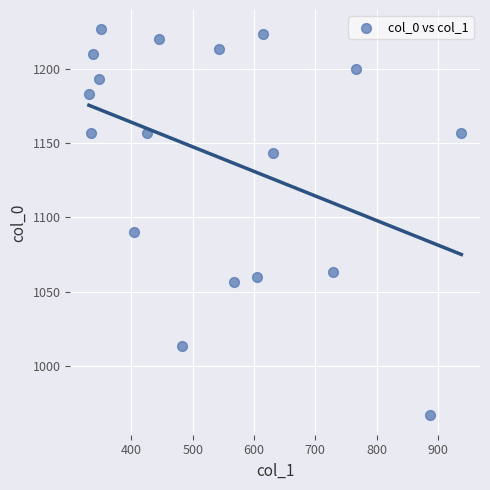

What is the range of X values (max minus min)?

607.5